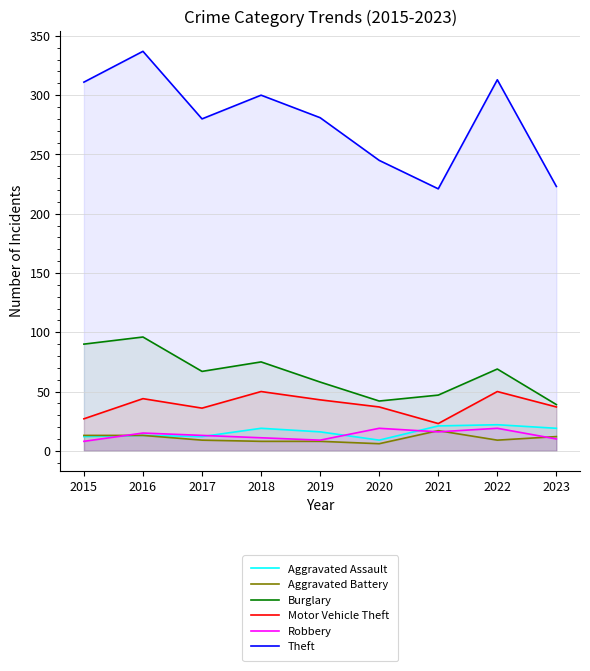

Reading right to left, what are all the values shown in this chart?

Aggravated Assault: 2023=19	2022=22	2021=21	2020=9	2019=16	2018=19	2017=12	2016=13	2015=12
Aggravated Battery: 2023=12	2022=9	2021=17	2020=6	2019=8	2018=8	2017=9	2016=13	2015=13
Burglary: 2023=39	2022=69	2021=47	2020=42	2019=58	2018=75	2017=67	2016=96	2015=90
Motor Vehicle Theft: 2023=37	2022=50	2021=23	2020=37	2019=43	2018=50	2017=36	2016=44	2015=27
Robbery: 2023=10	2022=19	2021=16	2020=19	2019=9	2018=11	2017=13	2016=15	2015=8
Theft: 2023=223	2022=313	2021=221	2020=245	2019=281	2018=300	2017=280	2016=337	2015=311